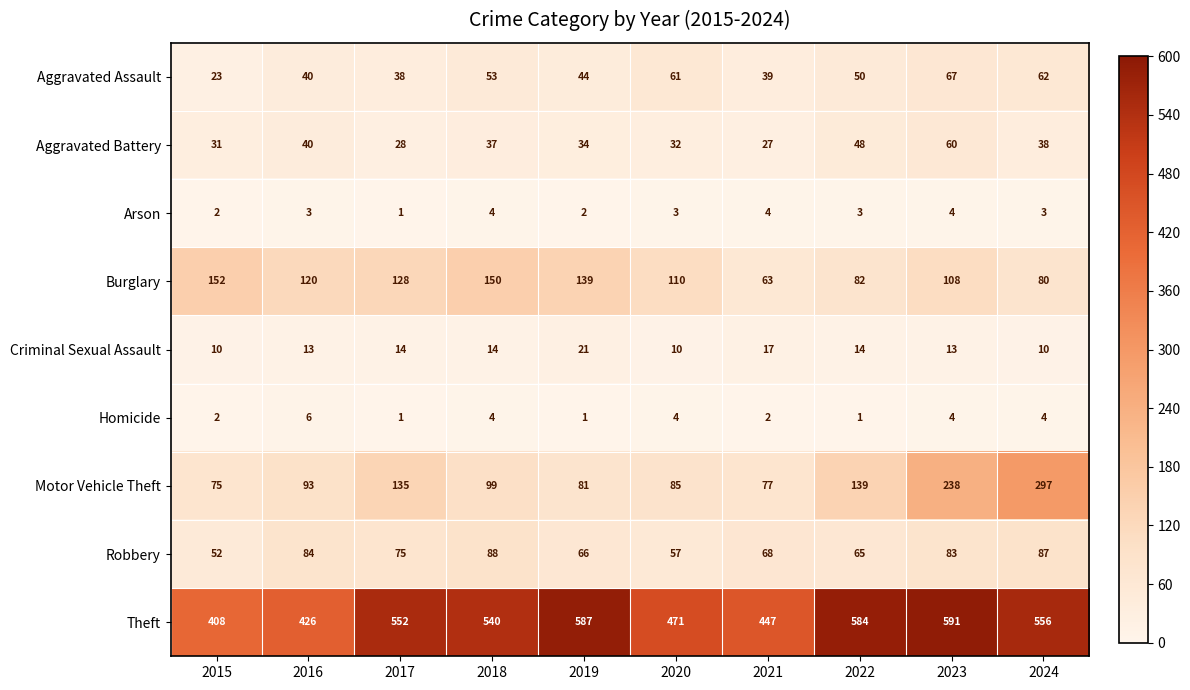

Count the number of categories in the chart.

10